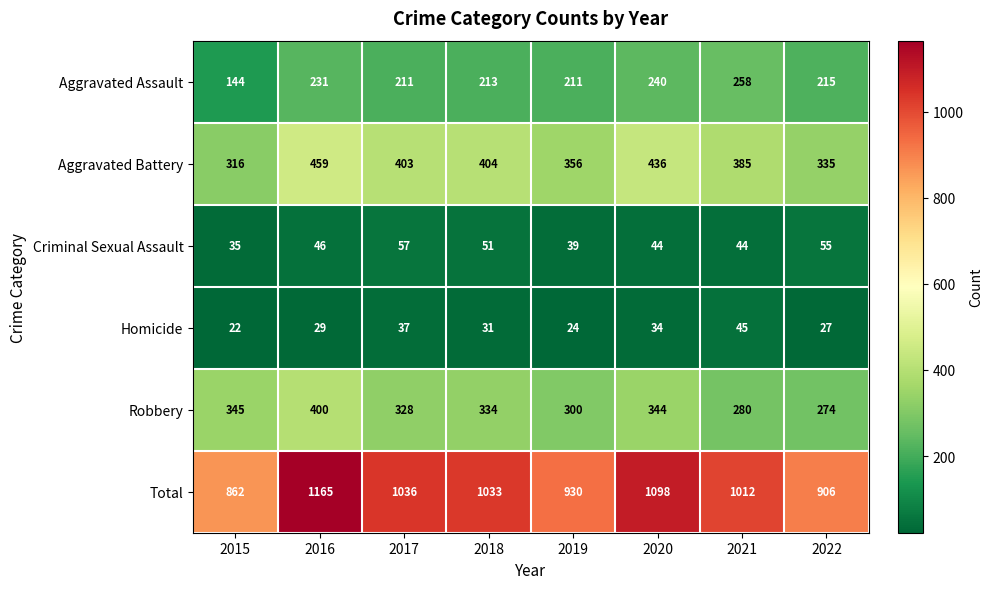

Count the number of data series in this chart.

6